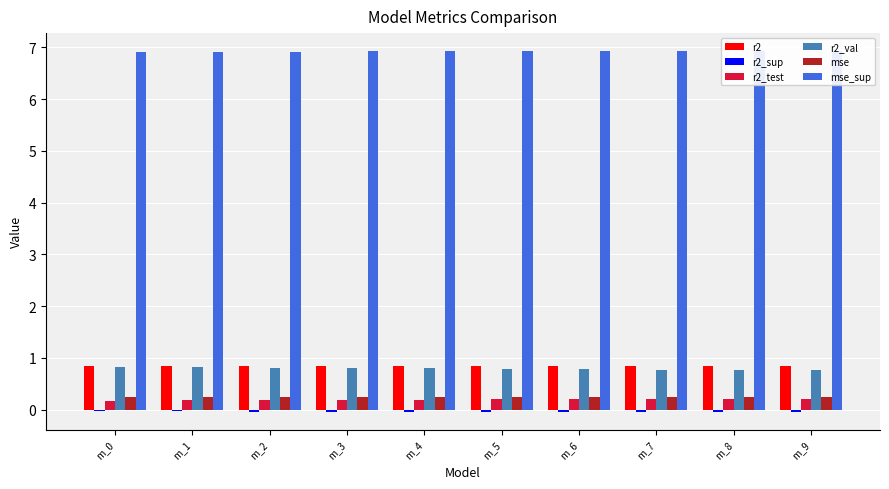

What is the average value of the r2 series?

0.8